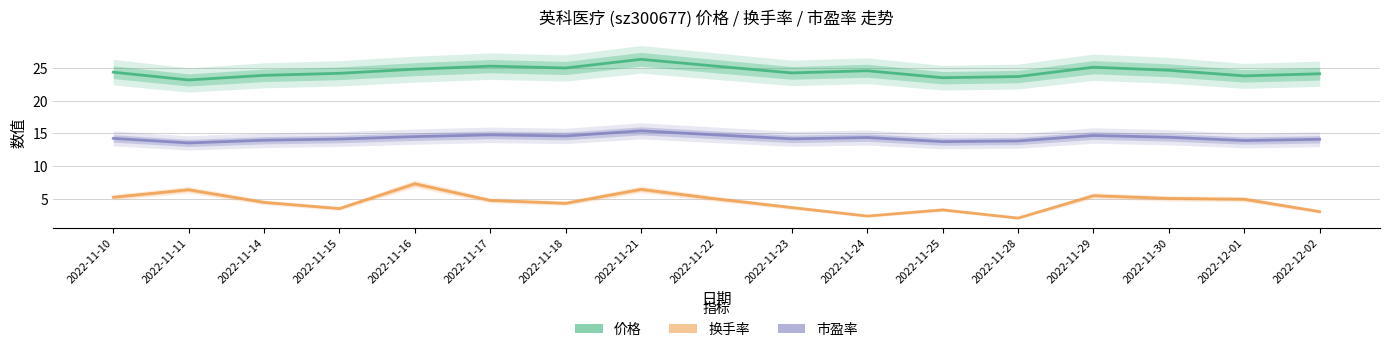

Where is the first local maximum for 价格?

2022-11-17